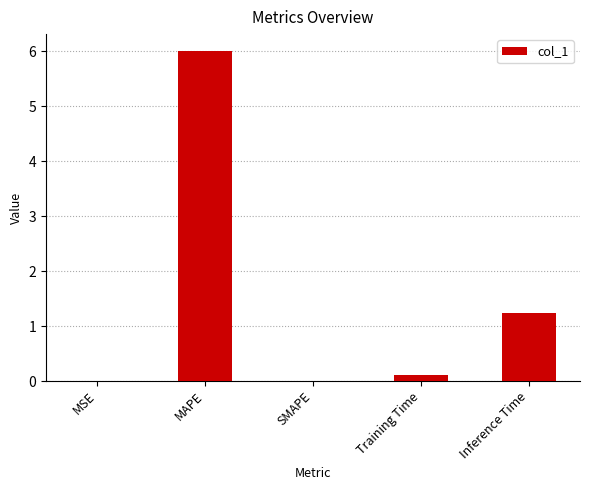

How many data points does each series have?

5